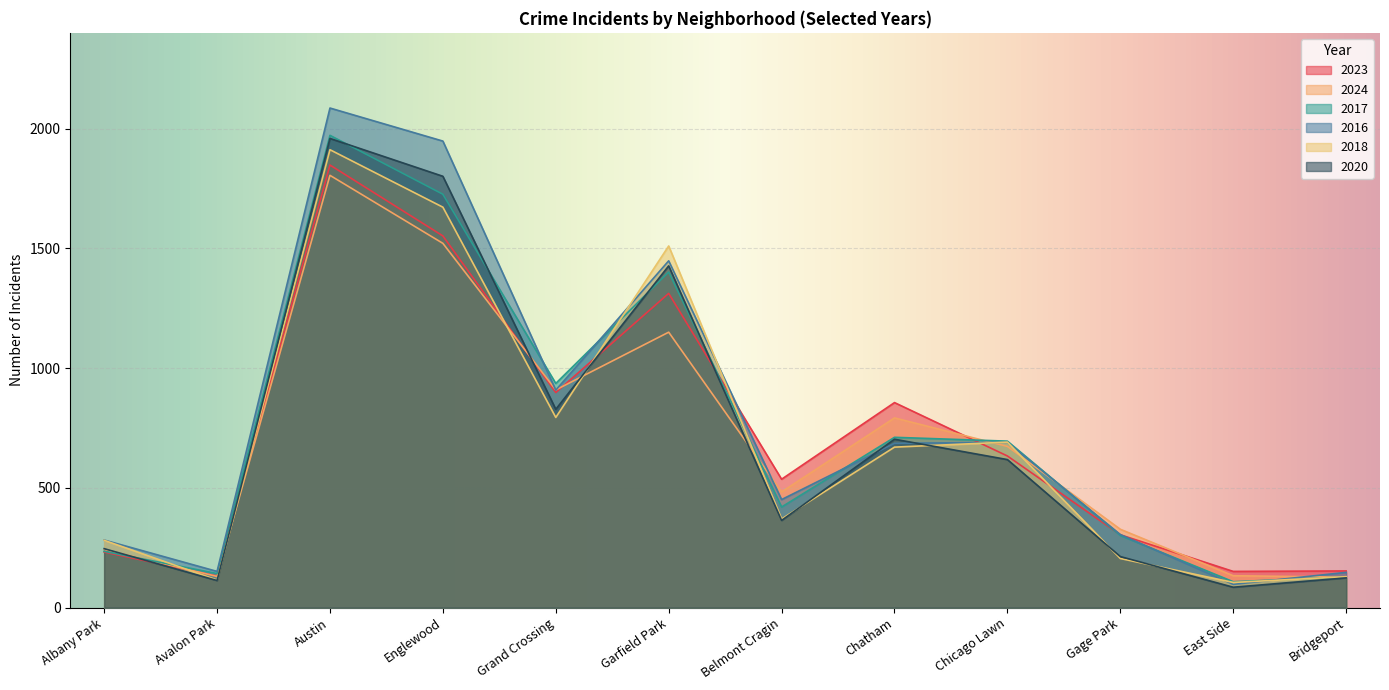

At which label is 2020 closest to 1022?

Grand Crossing